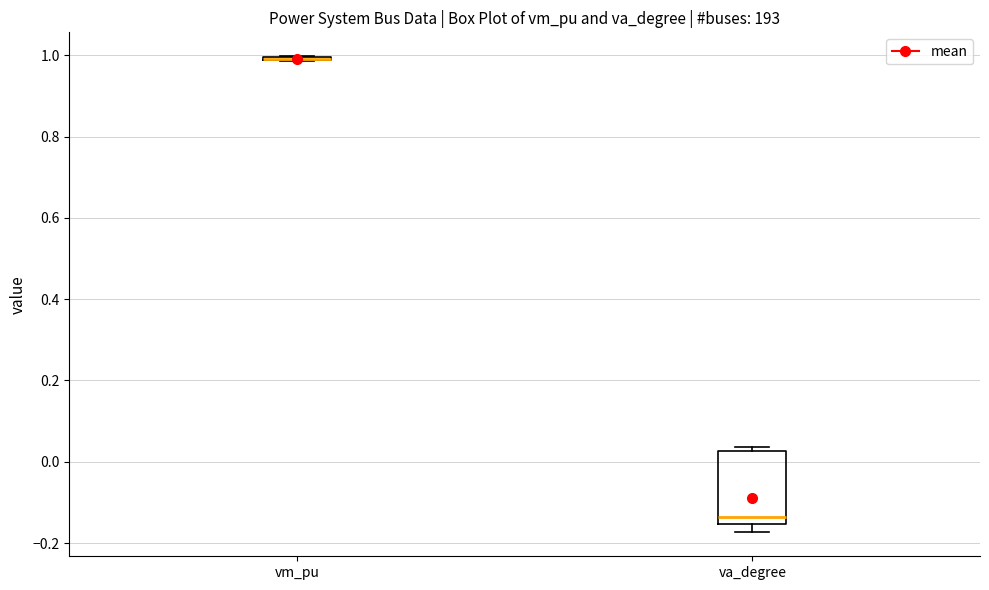

Which box is the tallest, from its lower edge to its upper edge?

va_degree